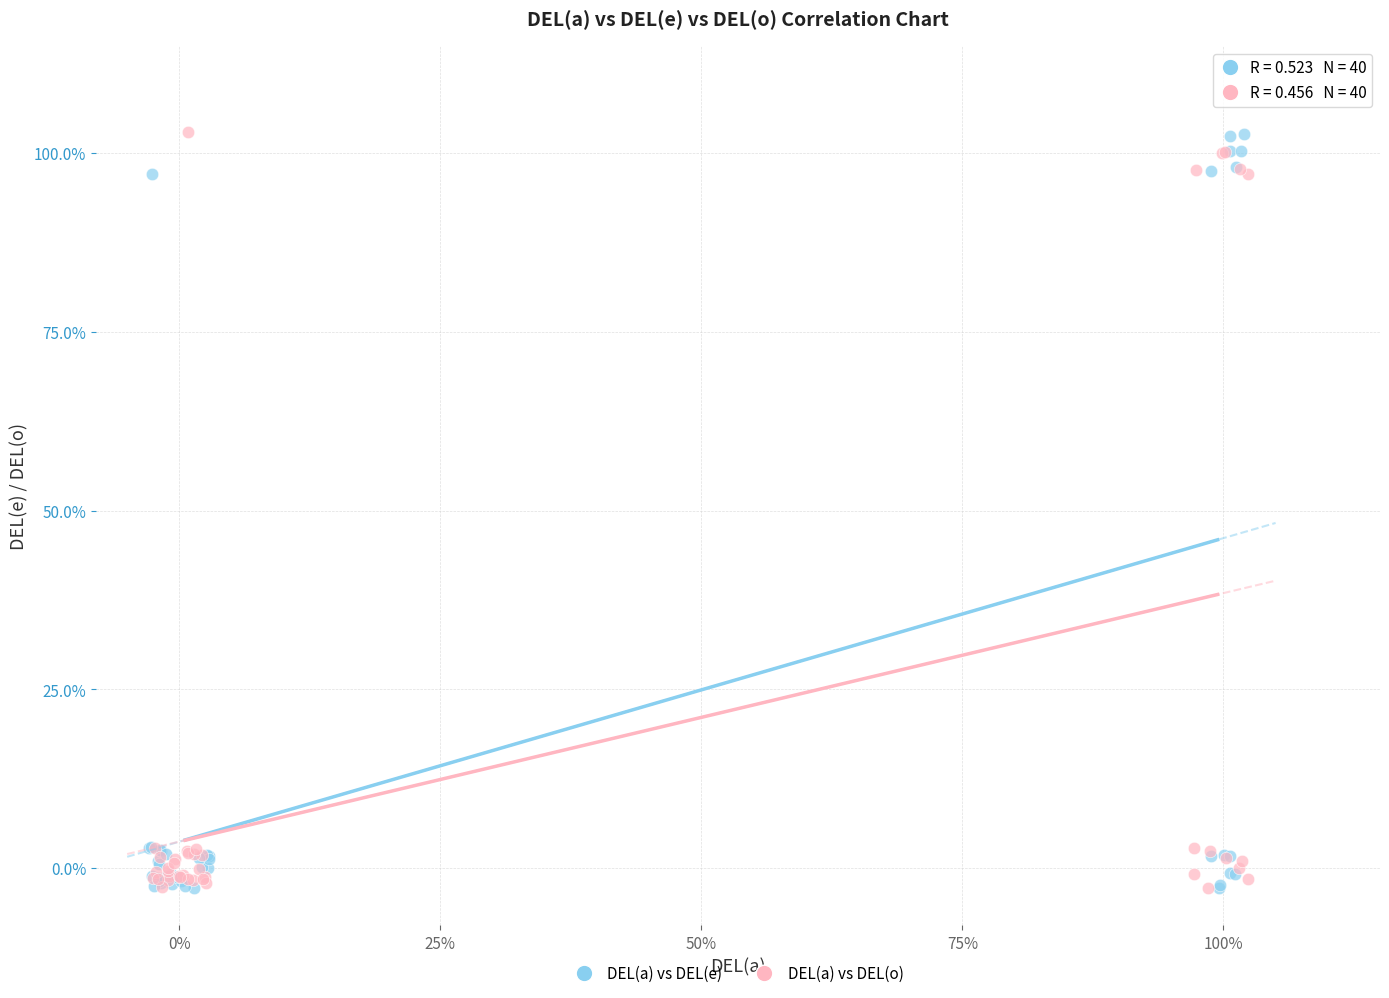

What are all the series names shown in the legend?

DEL(a) vs DEL(e), DEL(a) vs DEL(o)